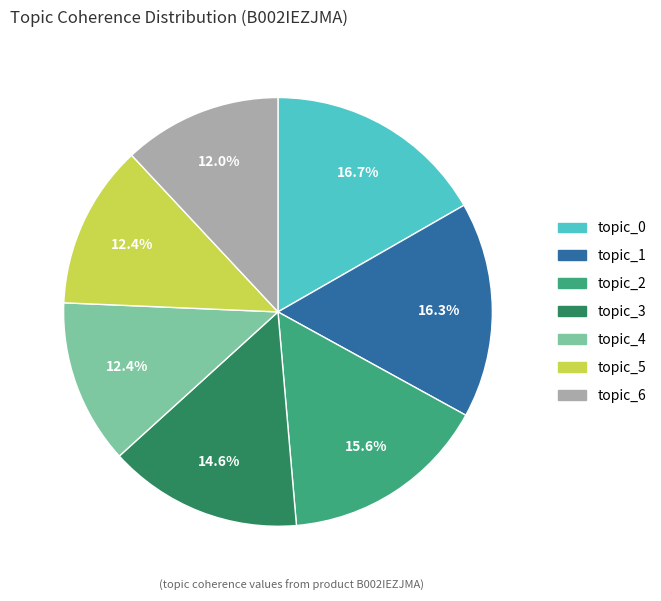

What percentage is the topic_0 slice, to the nearest percent?

17%